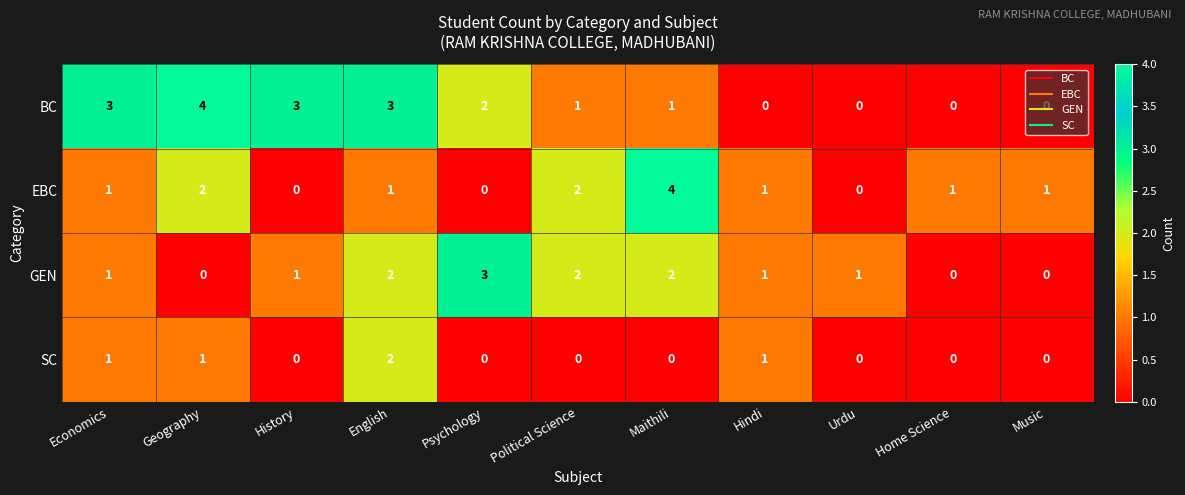

Which series changed the most between Psychology and Home Science?

GEN